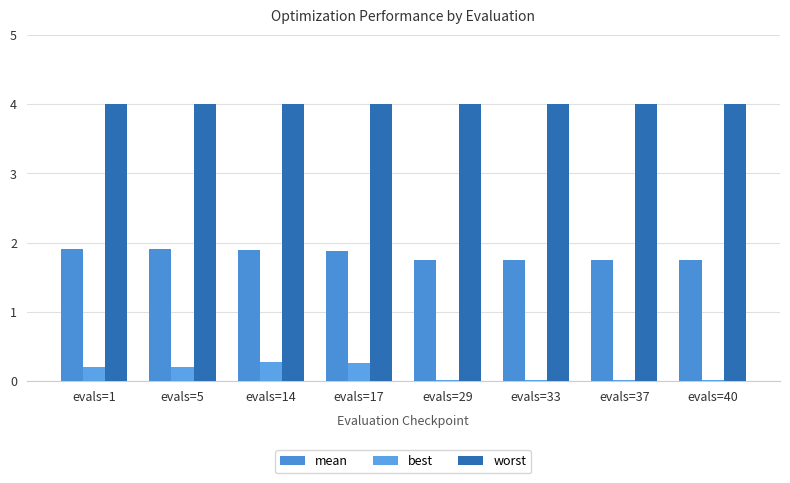

What is the difference between the highest and lowest values at evals=33?

4.0